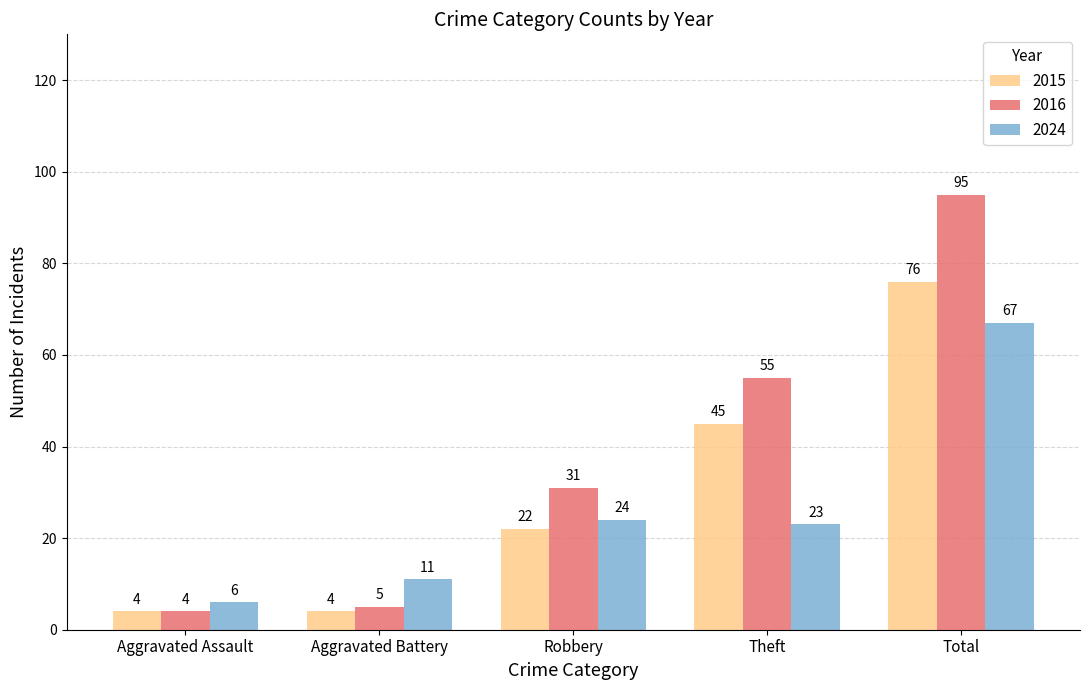

Is the value of 2024 at Theft greater than the value of 2015 at Aggravated Assault?

Yes